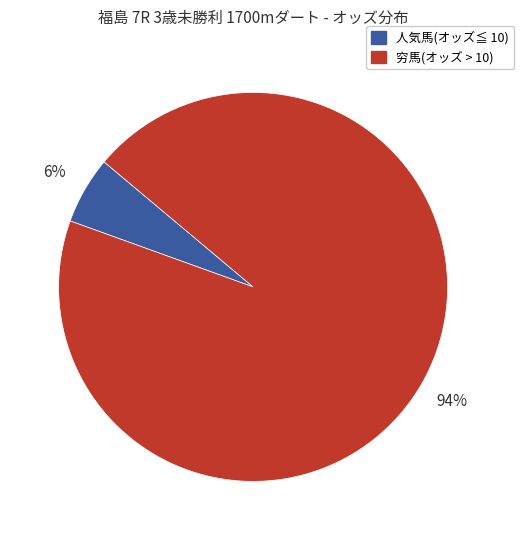

To the nearest percent, what is the average slice percentage?

50%